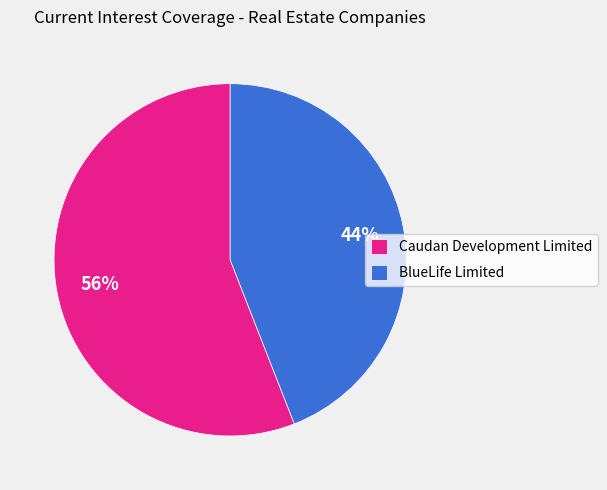

Is there a majority slice in this chart?

Yes